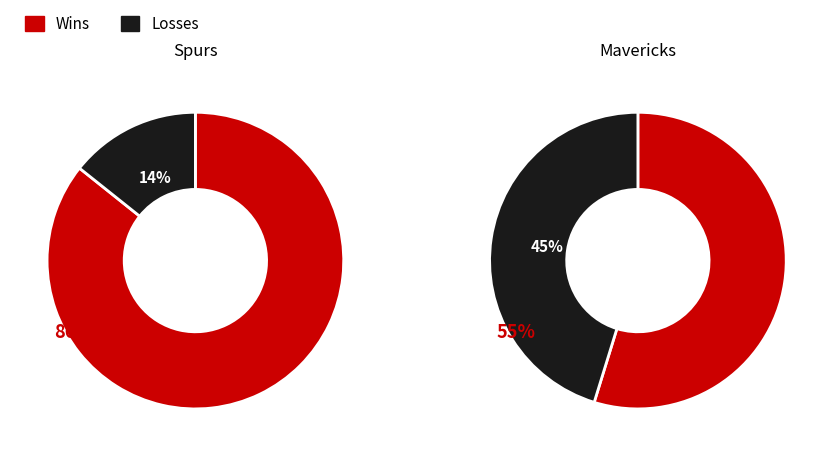

What is the total percentage of Spurs and Mavericks?

100.0%